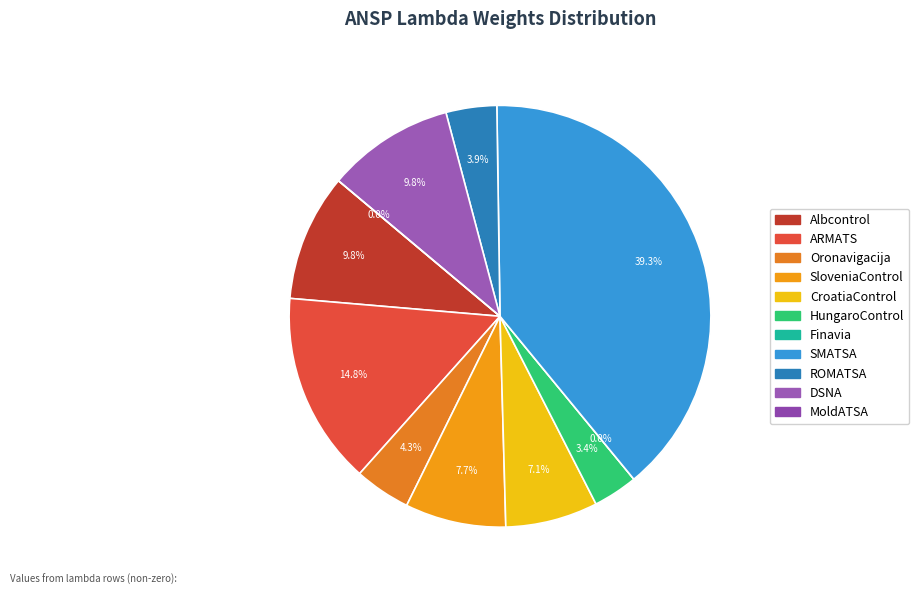

Does Finavia account for over 50% of the chart?

No